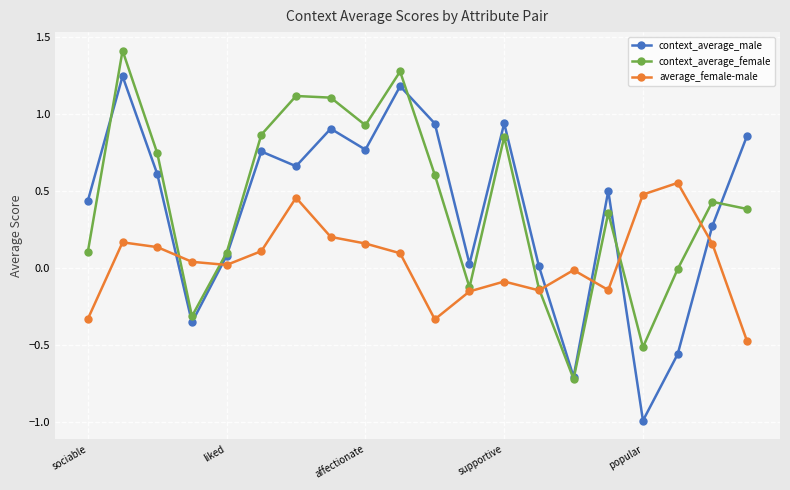

In context_average_male, how many points are higher than both neighbors (excluding endpoints)?

6